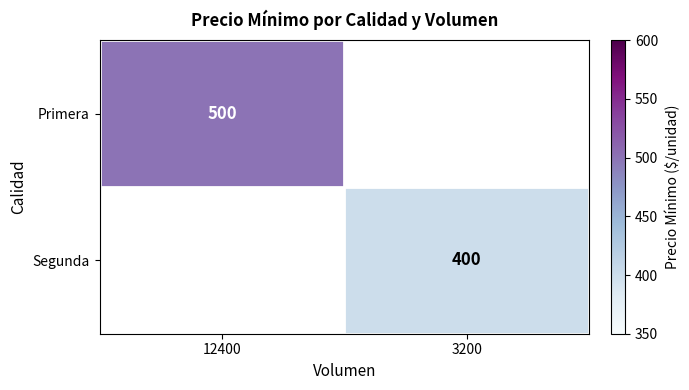

Which series has the largest range (max minus min)?

Primera